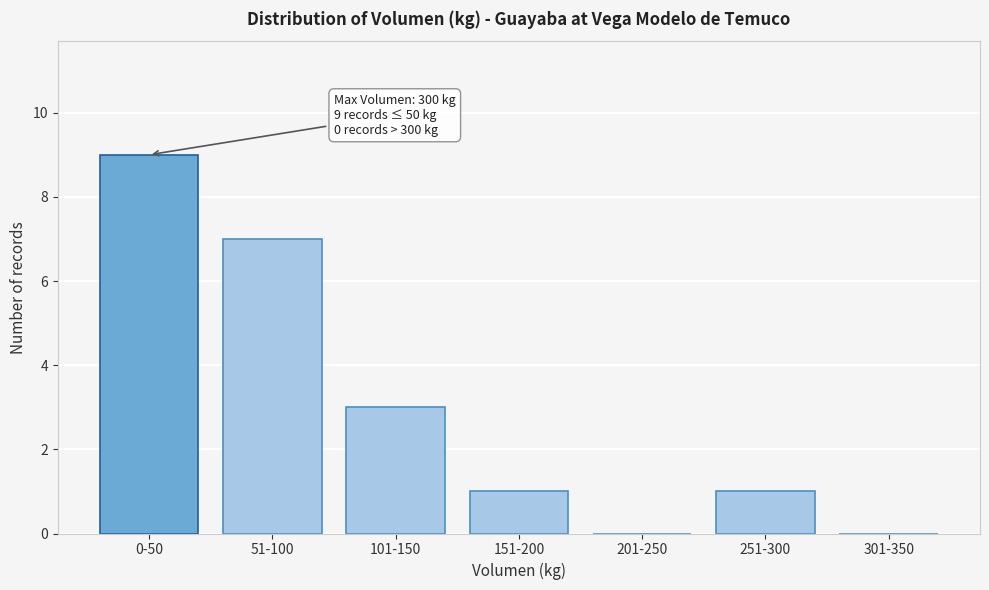

Reading left to right, list all the values displayed in this chart.

0-50=9	51-100=7	101-150=3	151-200=1	201-250=0	251-300=1	301-350=0